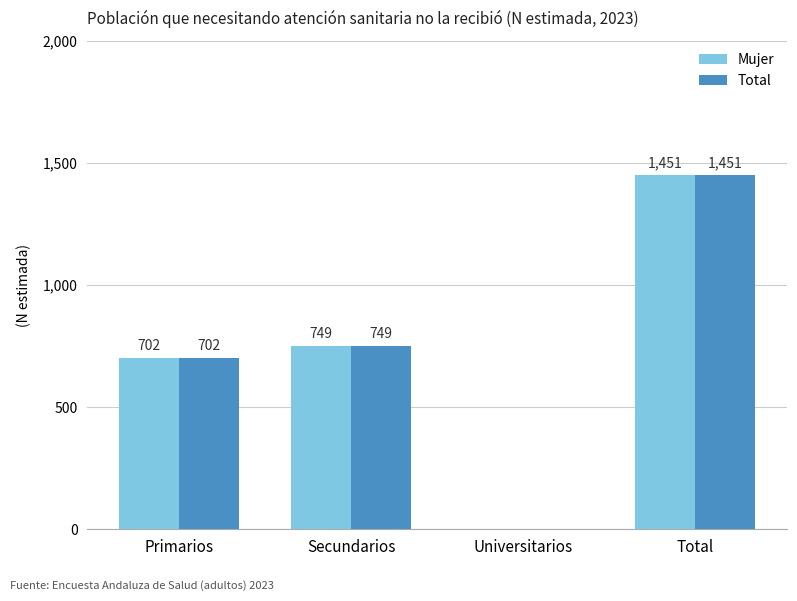

How many positive values does the Mujer series have?

3